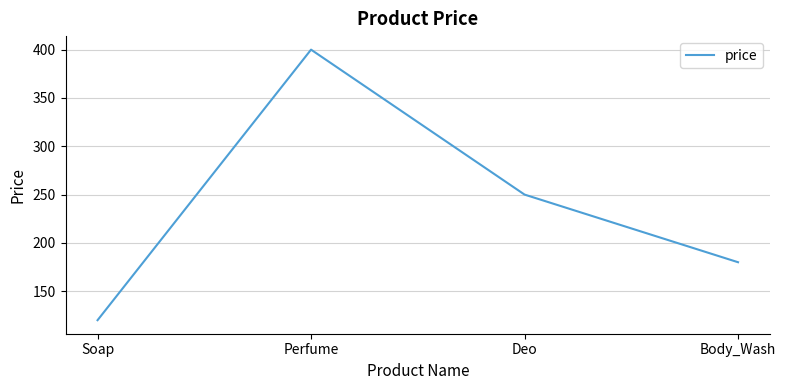

How many values are below 250?

2